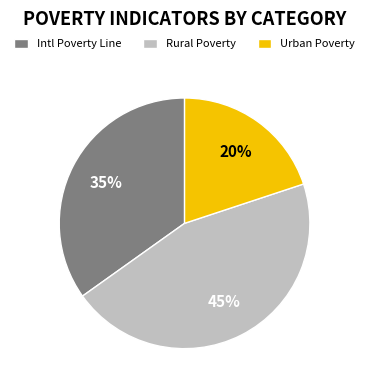

To the nearest percent, what is the difference between the Intl Poverty Line and Rural Poverty slice percentages?

10%